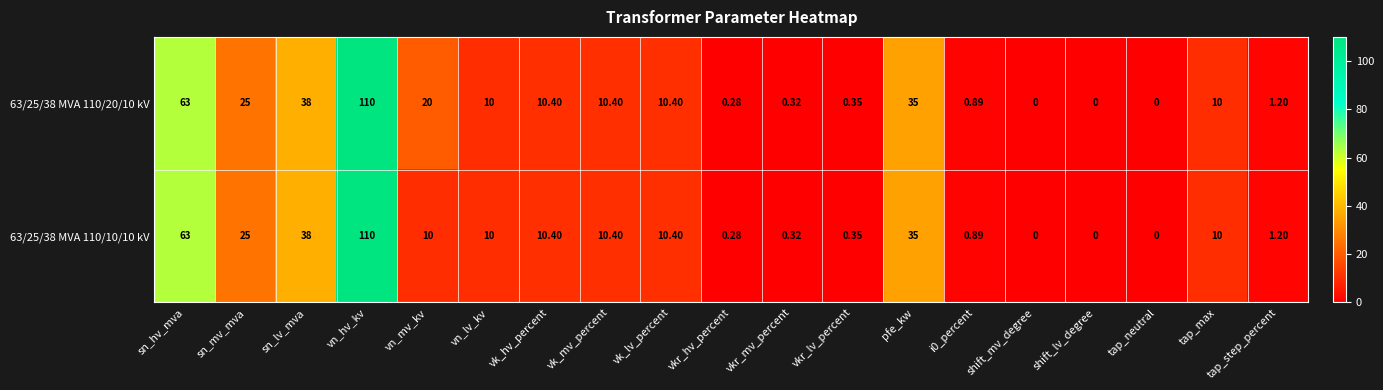

Where is 63/25/38 MVA 110/20/10 kV nearest to the value 55?

sn_hv_mva